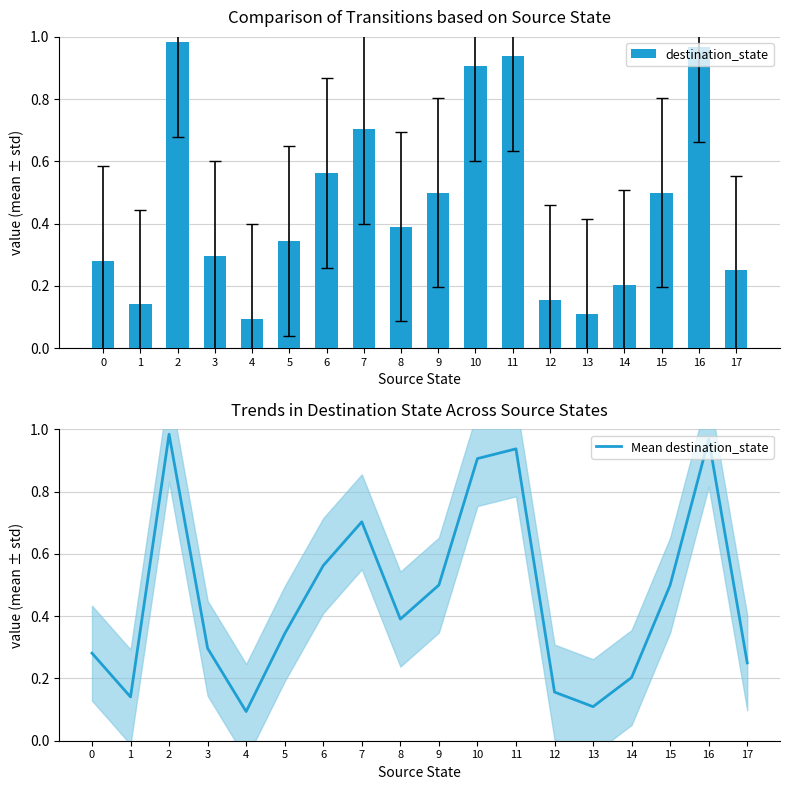

What is the difference between the second highest and minimum values in the destination_state series?

0.9